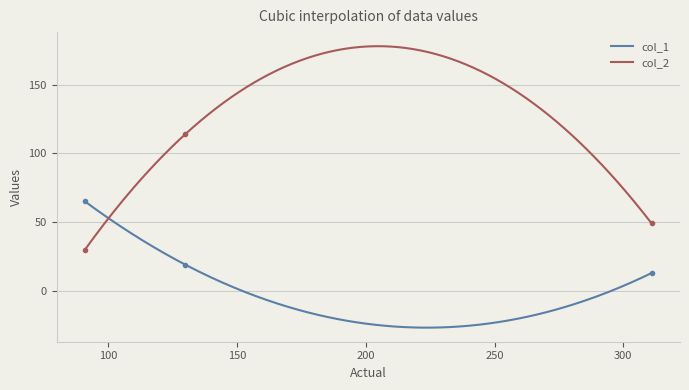

At how many categories does at least one series exceed 101?

1